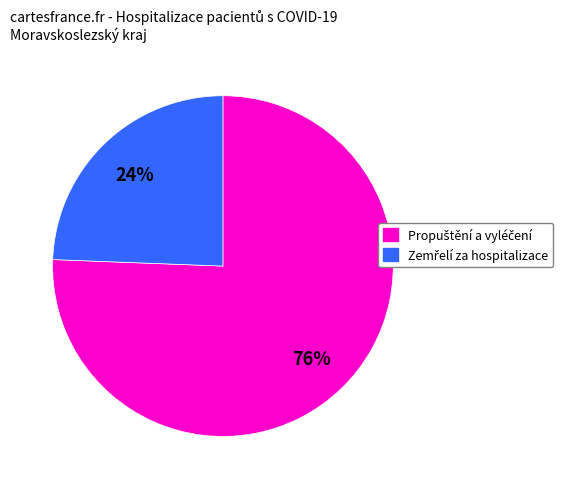

Does any single category account for the majority?

Yes